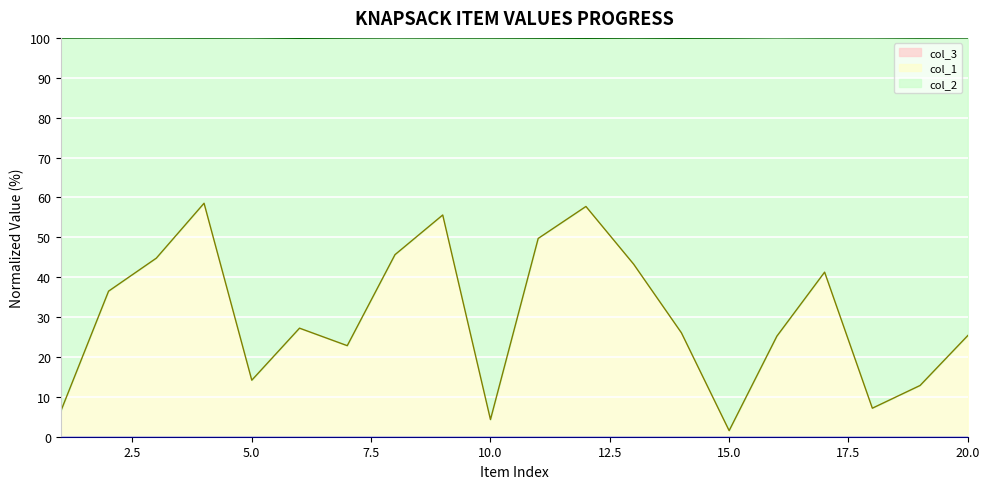

Between 13 and 11, which is larger?

11